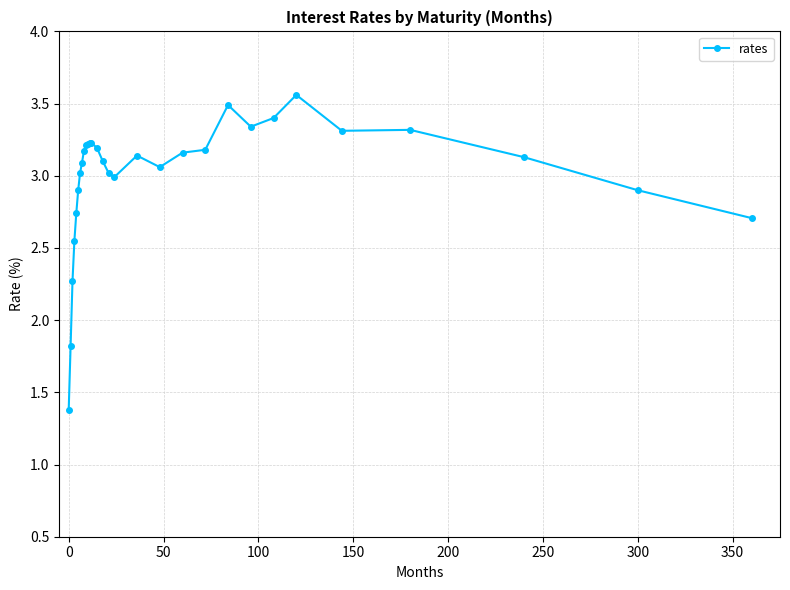

How many lines are shown in the chart?

1